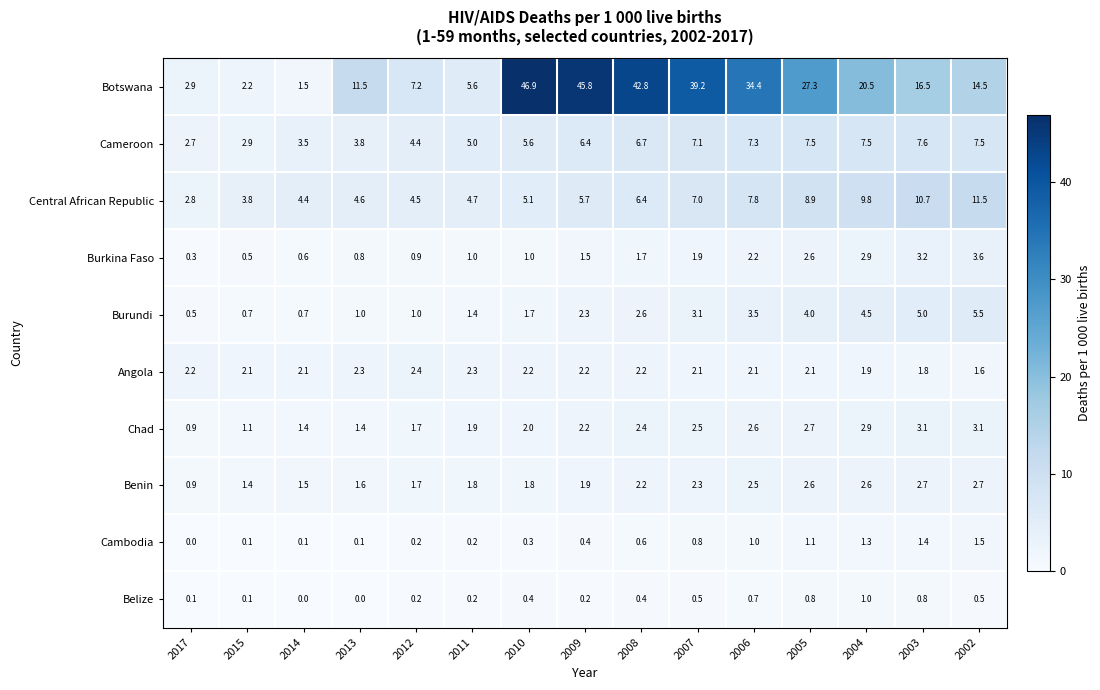

What is the difference between the Benin values at 2007 and 2005?

0.3